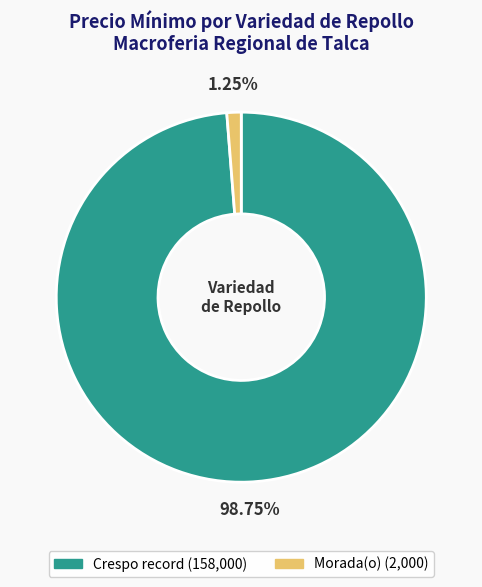

Rank the categories by value from lowest to highest.

Morada(o), Crespo record